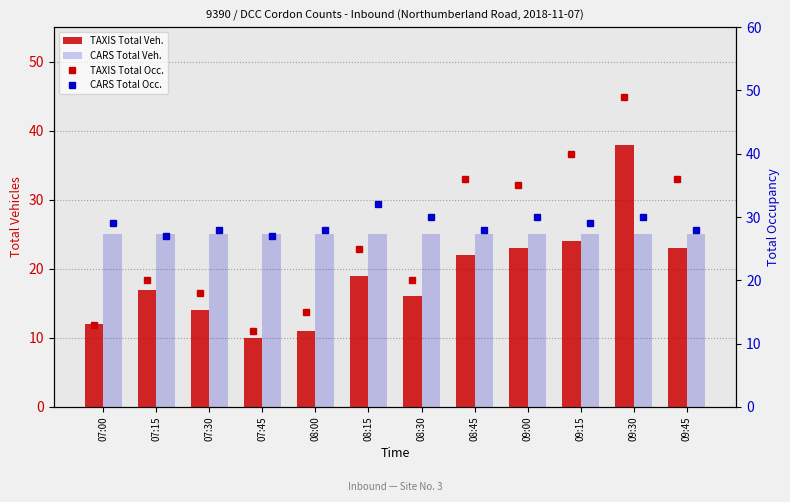

What is the label of the 2nd bar from the left?

07:15